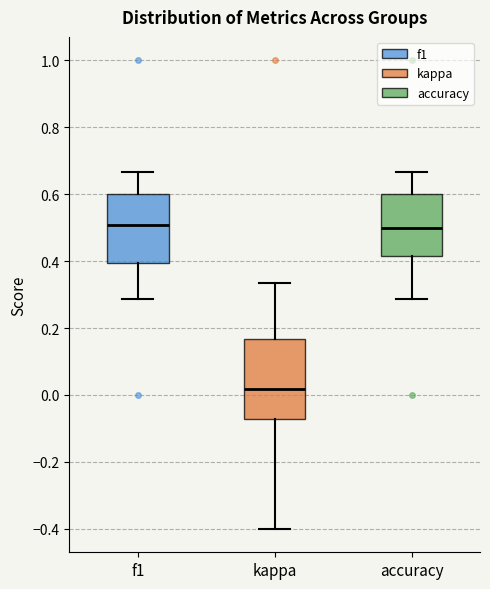

Reading left to right, transcribe this box plot: for each box, give where its median line is, the range the box spans, and where its two whiskers end, as read against the y-axis. The values are not printed on the chart, so give them approximately, as read against the axis.

f1: median 0.50, box 0.40 to 0.60, whiskers 0.28 to 0.66
kappa: median 0.02, box -0.08 to 0.16, whiskers -0.40 to 0.34
accuracy: median 0.50, box 0.42 to 0.60, whiskers 0.28 to 0.66